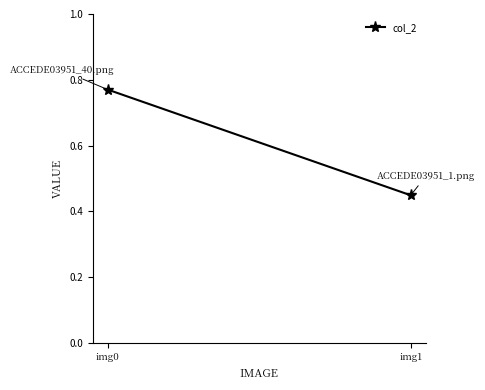

What is the difference between the values at img1 and img0?

0.3